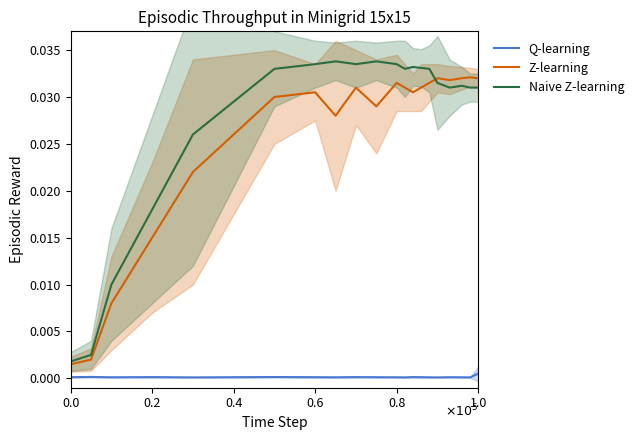

True or false: Z-learning and Q-learning cross at least once.

False